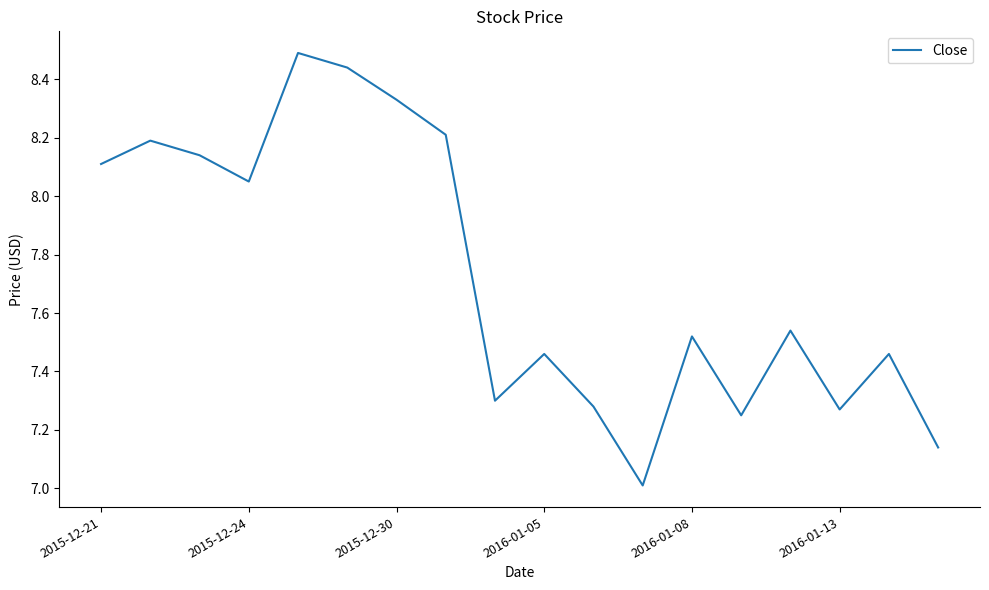

What is the smallest value displayed?

7.0